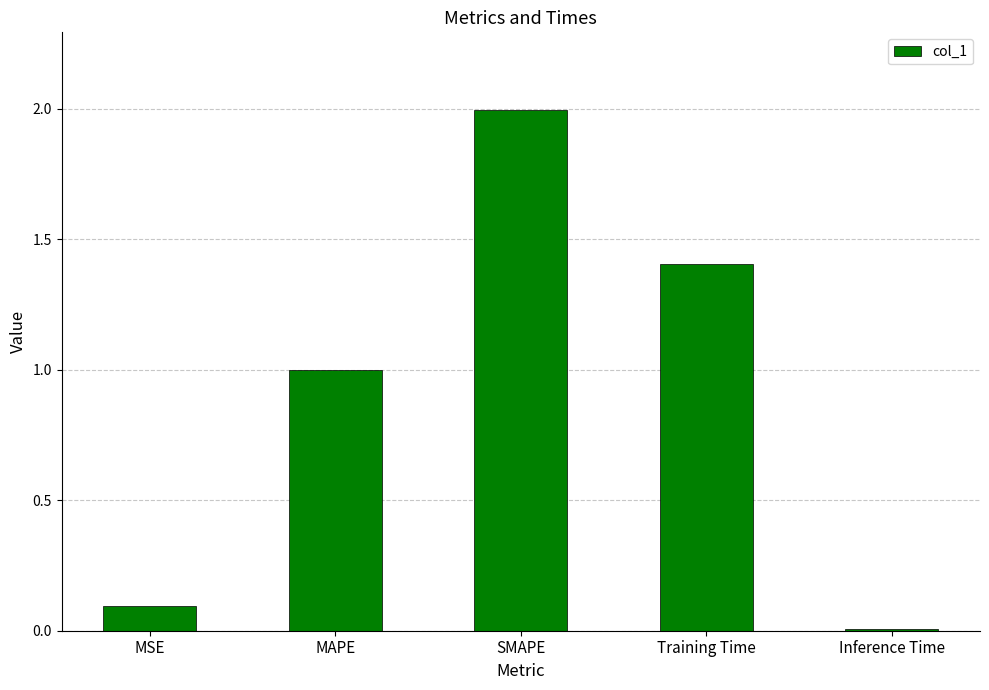

What is the value of the 1st bar from the left?

0.1